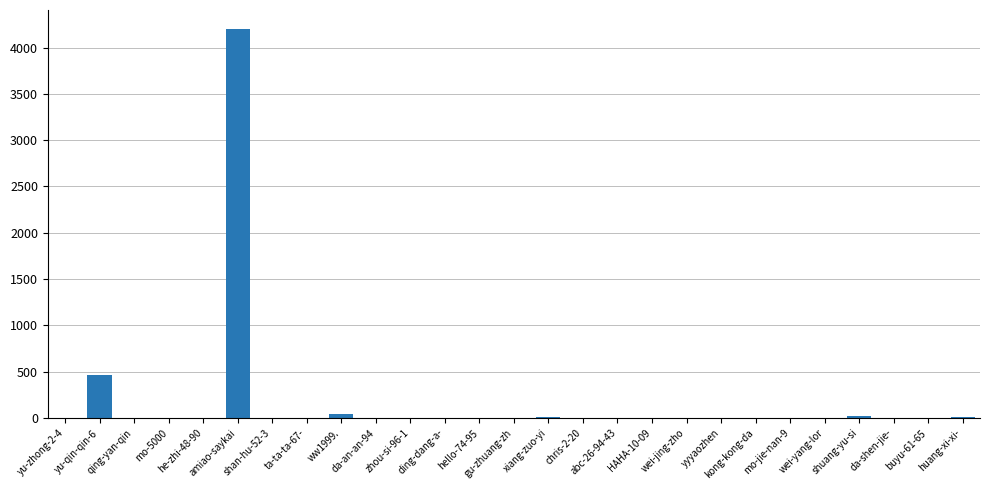

What is the greatest value displayed?

4195